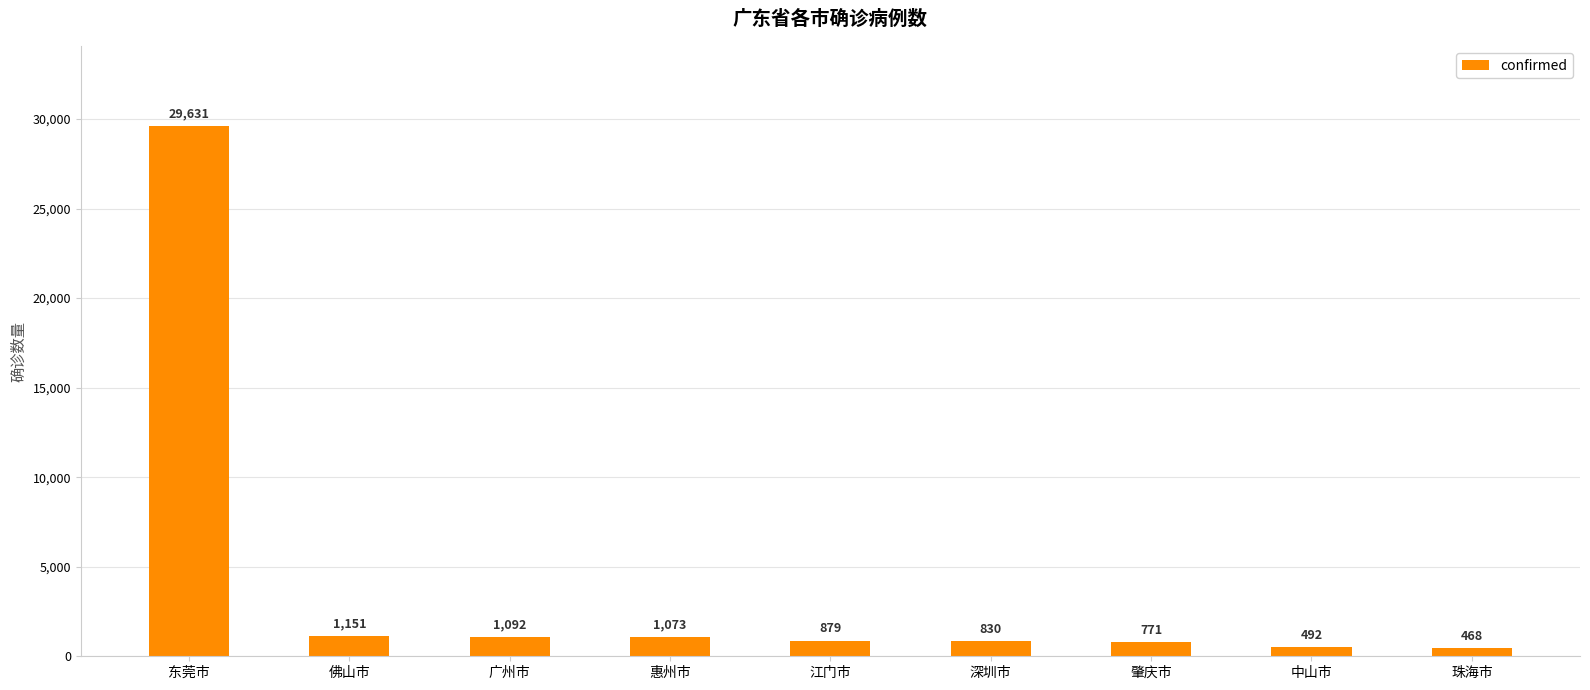

What is the difference between the values at 肇庆市 and 东莞市?

28860